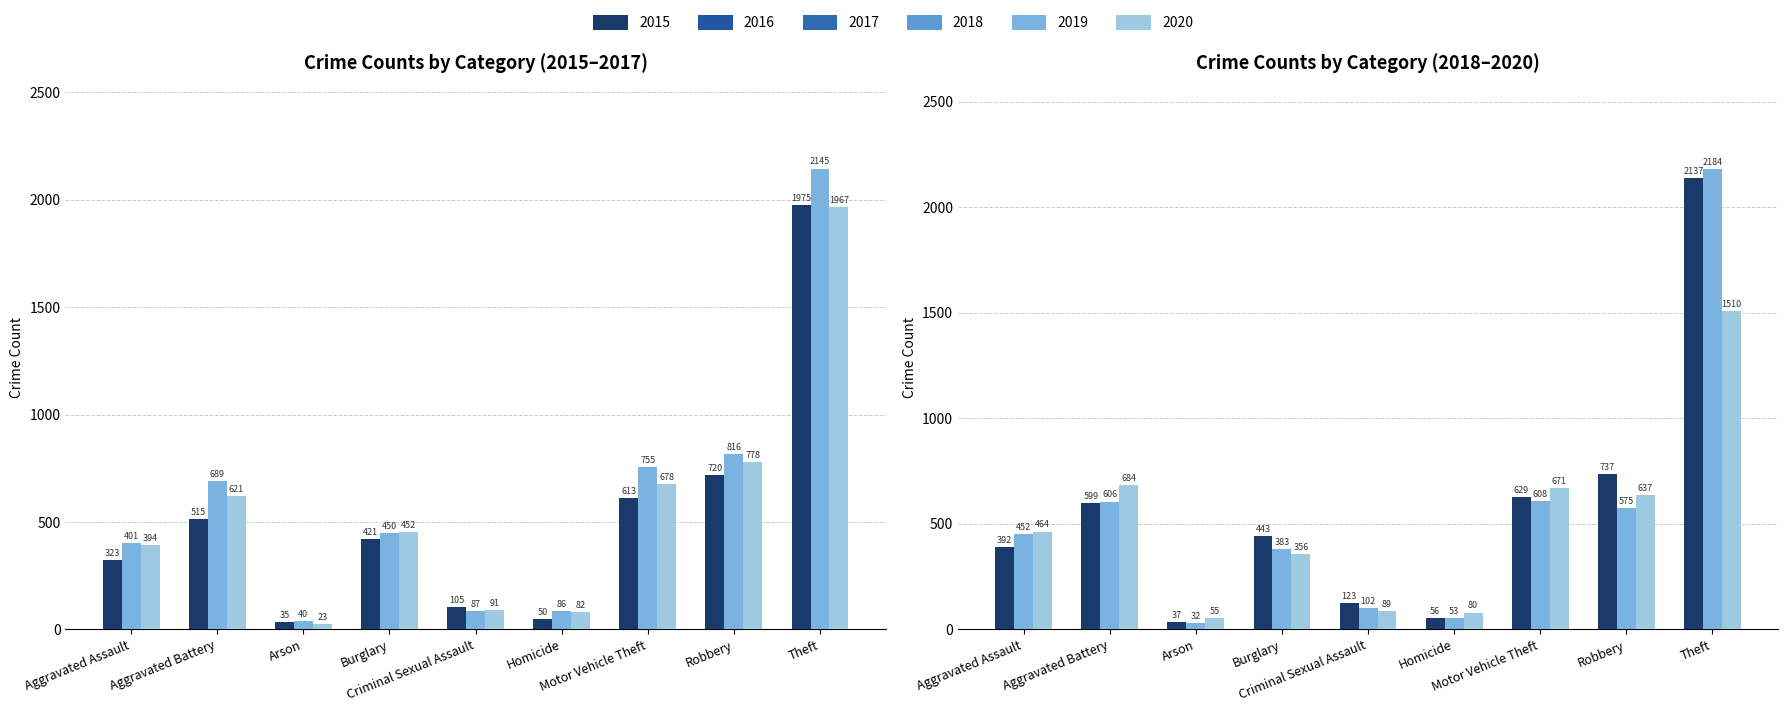

Between Theft and Motor Vehicle Theft, which is larger?

Theft